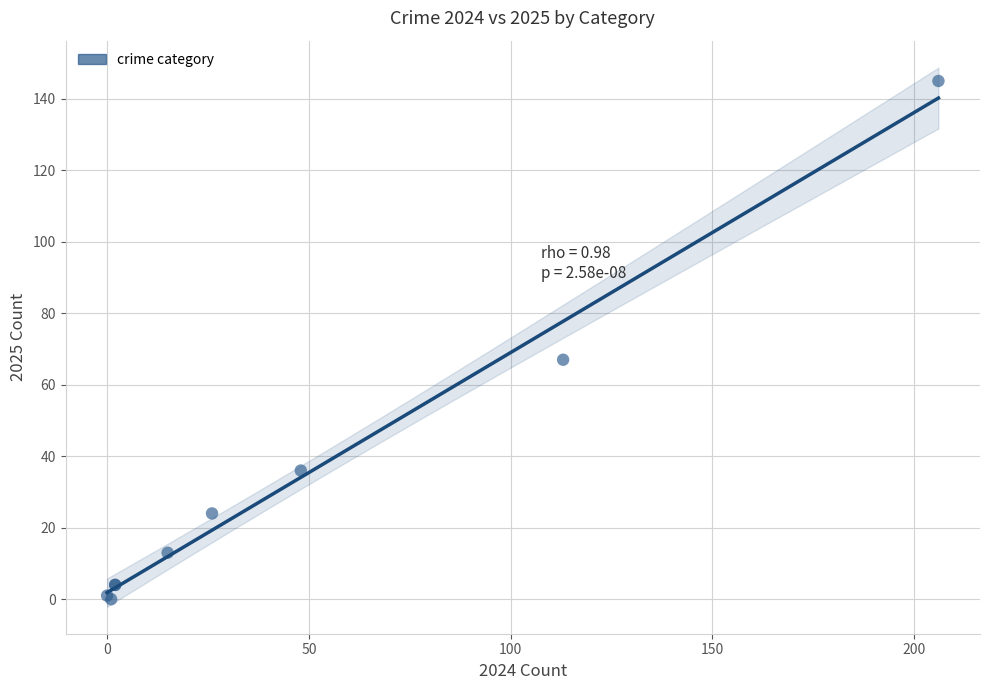

What Y value in the scatter plot is closest to 72?

67